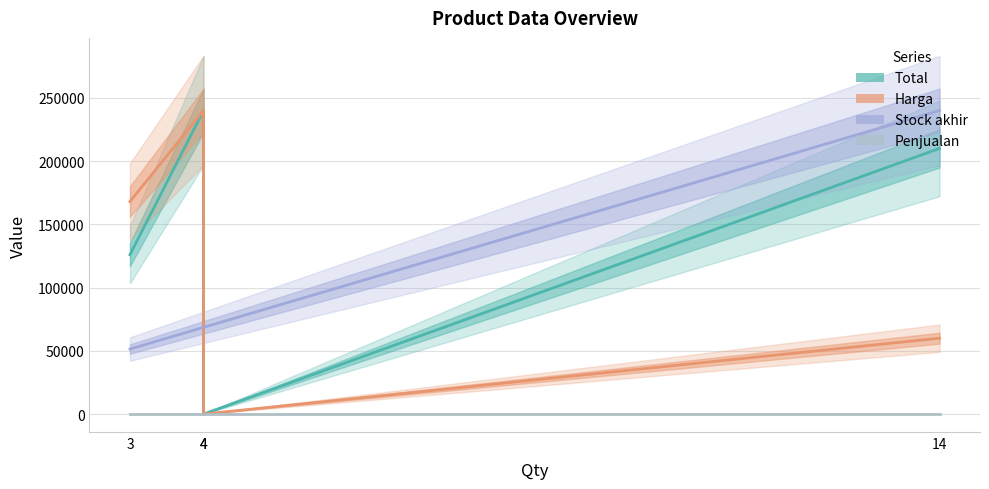

Which series has the largest total across all categories?

Total